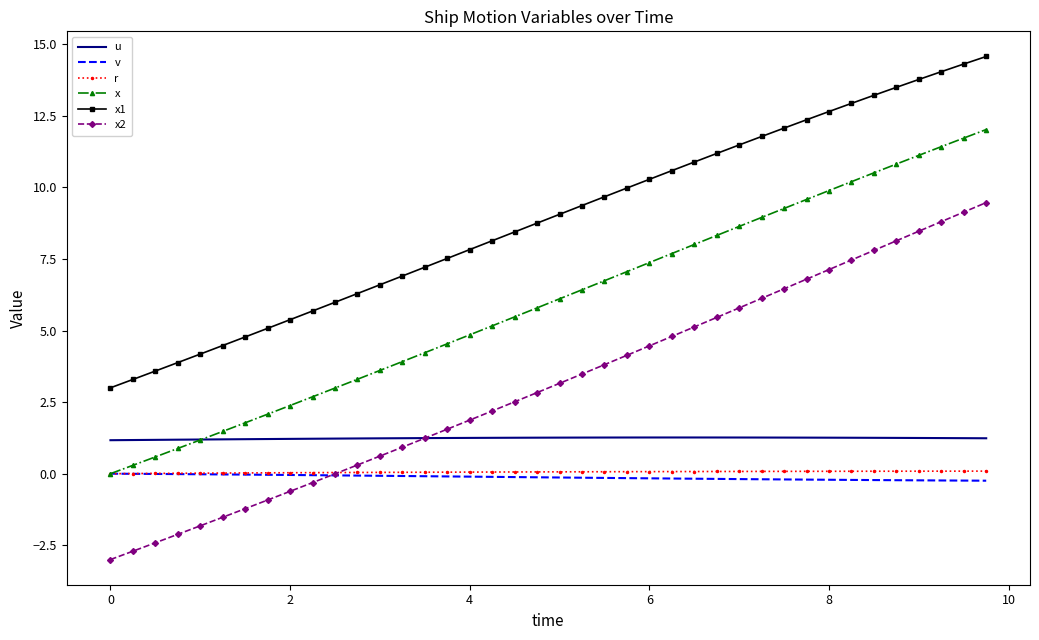

Count the number of categories in the chart.

40